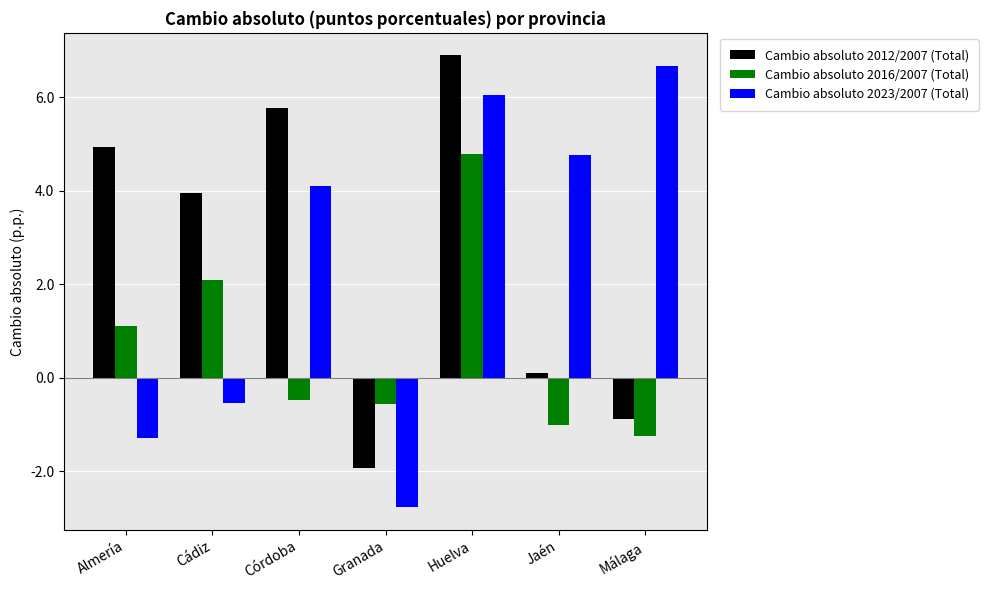

How many values in the Cambio absoluto 2012/2007 (Total) series exceed 3?

4